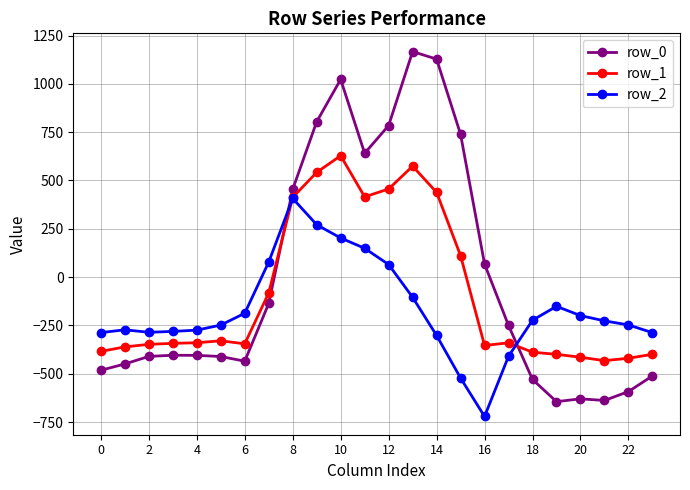

How many intersections are there between row_1 and row_0?

2